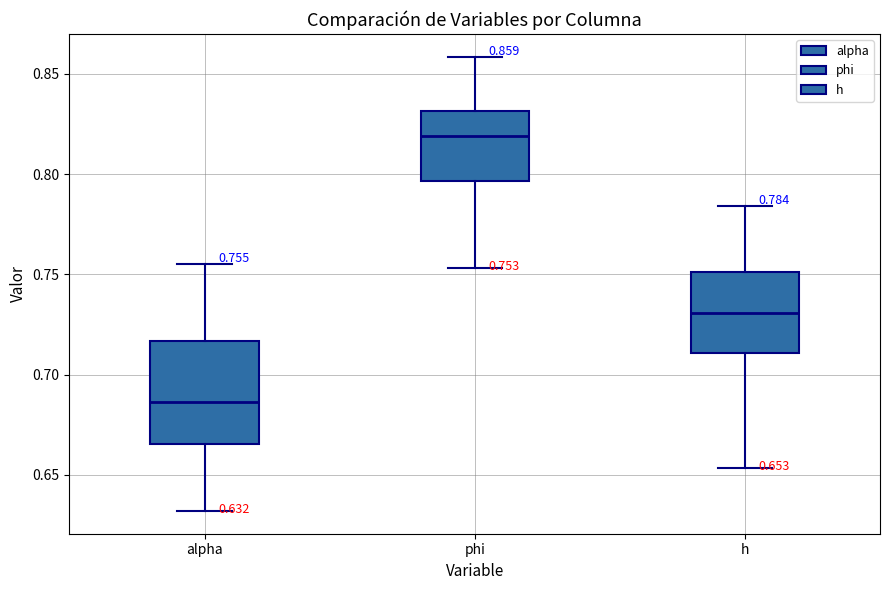

Which box is the tallest, from its lower edge to its upper edge?

alpha